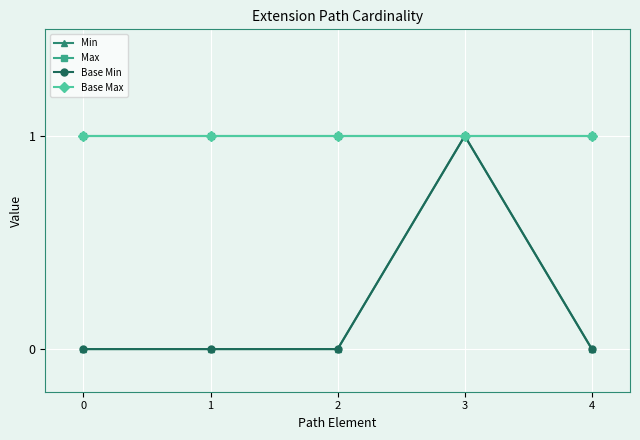

True or false: Max has more than 1 points higher than both neighbors.

False